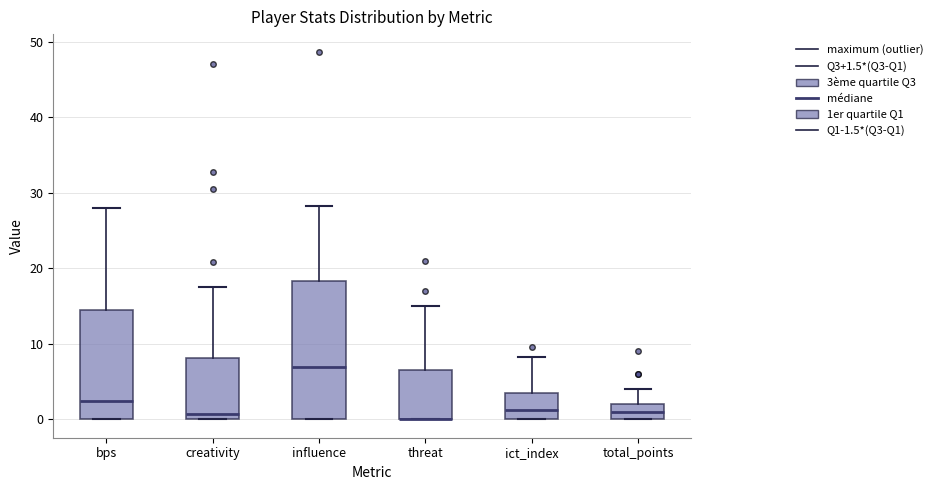

Reading left to right, read every box against the y-axis: the position of its median line, the range the box covers, and the ends of its whiskers. The values are not printed on the chart, so give them approximately, as read against the axis.

bps: median 3, box 0 to 15, whiskers 0 to 28
creativity: median 1, box 0 to 8, whiskers 0 to 18
influence: median 7, box 0 to 18, whiskers 0 to 28
threat: median 0 (drawn on the box's lower edge), box 0 to 7, whiskers 0 to 15
ict_index: median 1, box 0 to 4, whiskers 0 to 8
total_points: median 1, box 0 to 2, whiskers 0 to 4